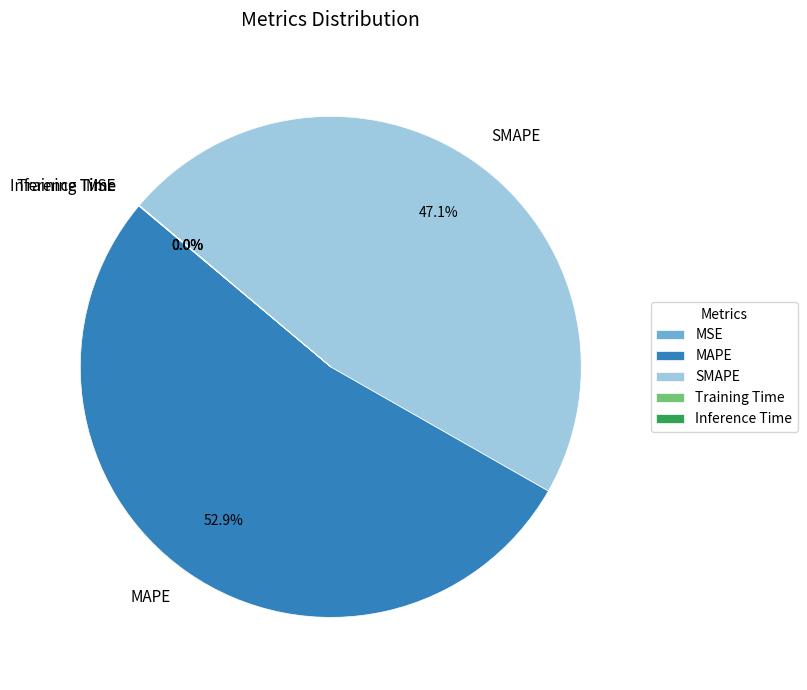

What portion of the pie excludes MAPE?

47.1%